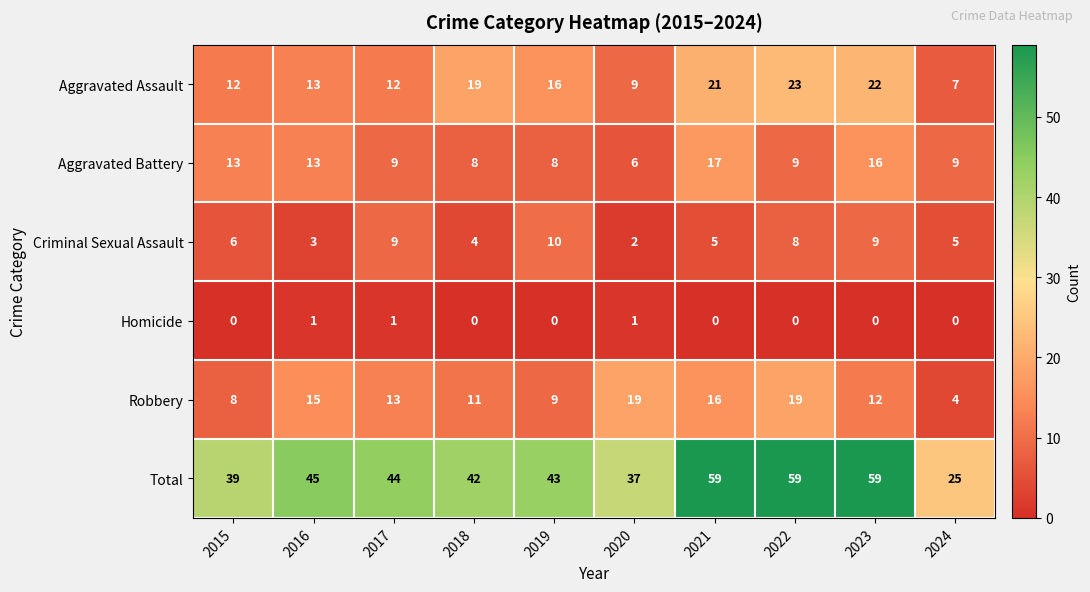

Between 2015 and 2024, which series saw the biggest shift?

Total